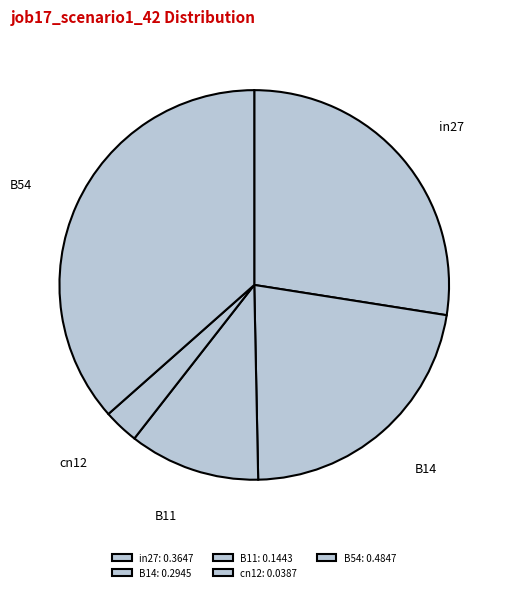

Is the sum of in27 and B54 greater than half?

Yes